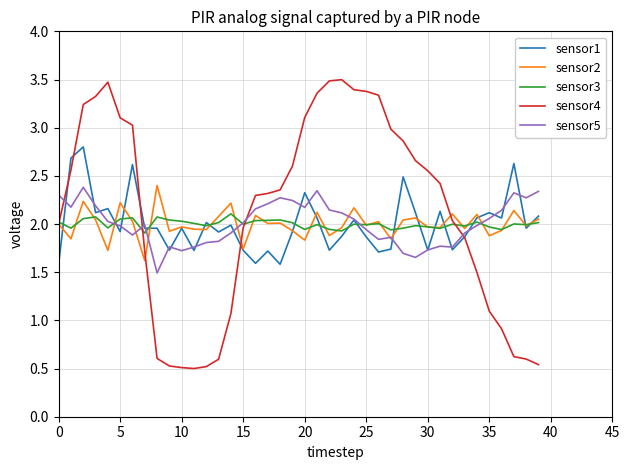

In sensor4, how many points are higher than both neighbors (excluding endpoints)?

2